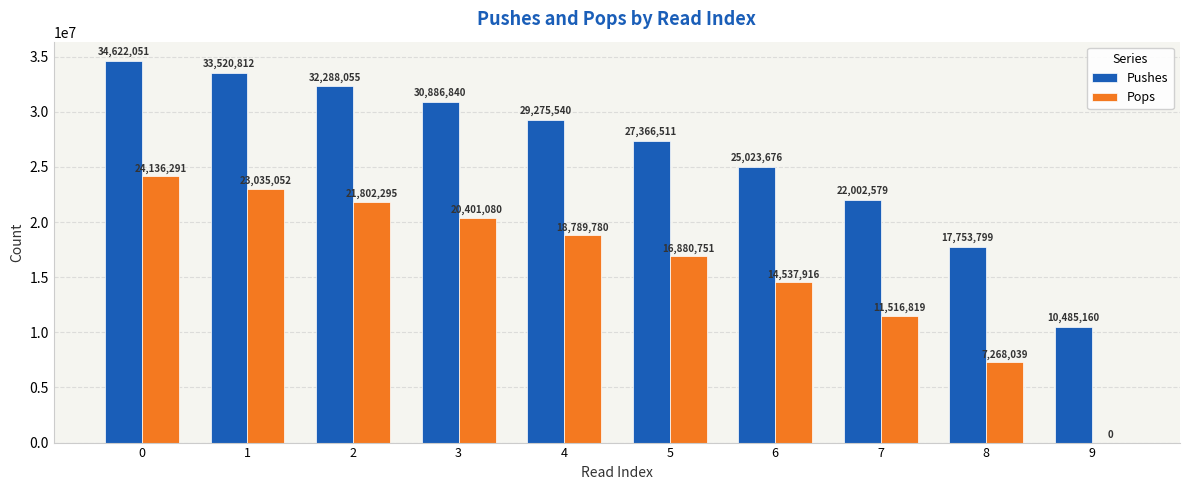

What are all the series names shown in the legend?

Pushes, Pops